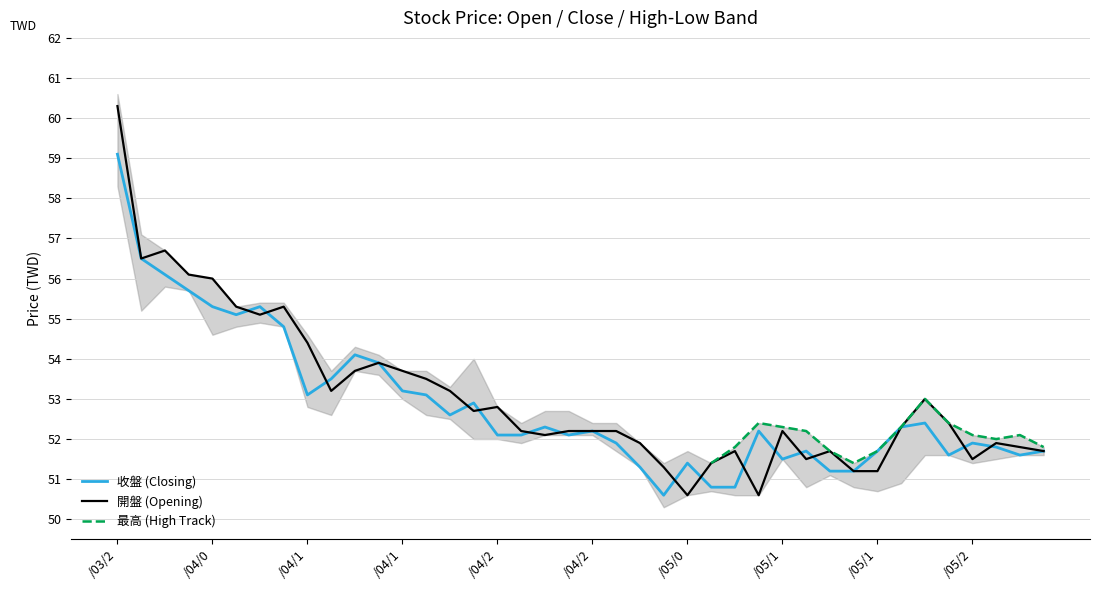

At how many categories does at least one series exceed 59?

1